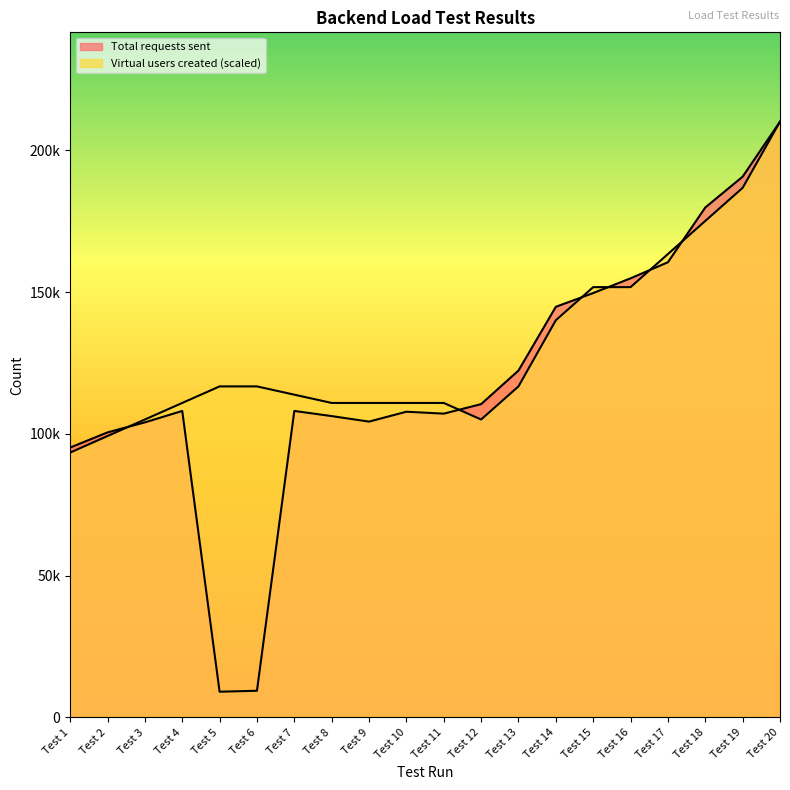

True or false: Virtual users created has more than 0 points higher than both neighbors.

False